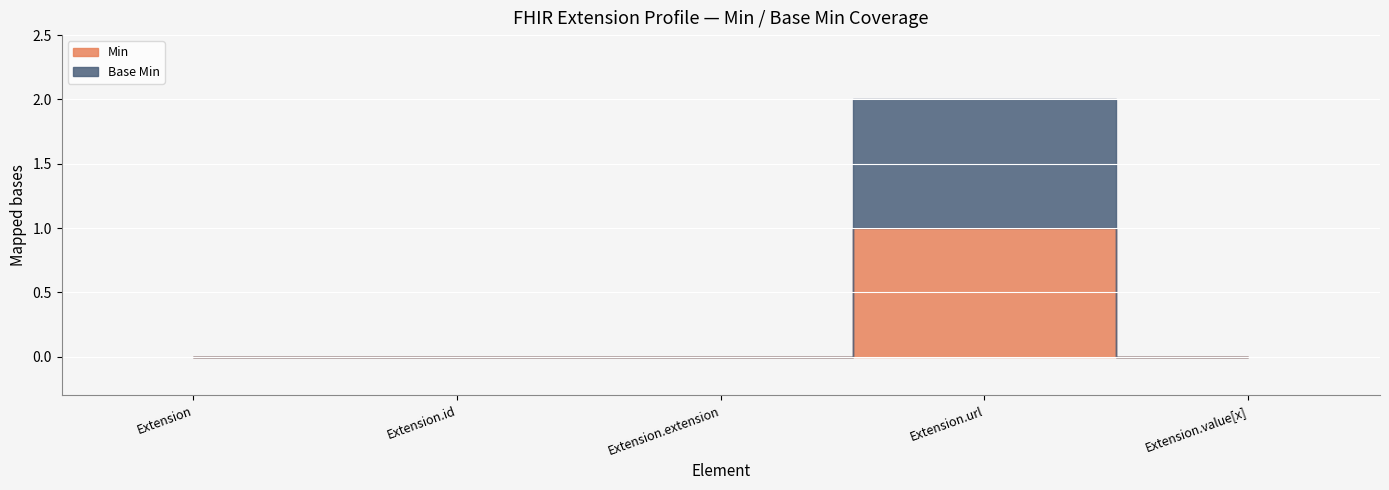

The Min series shows 0 at Extension.extension. True or false?

True